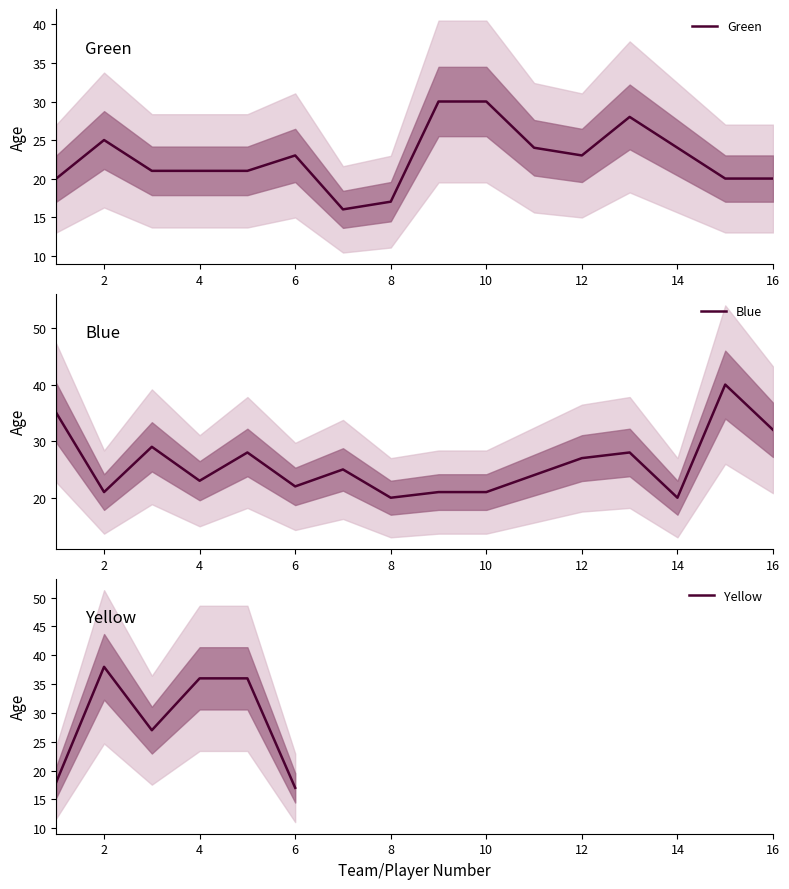

Where is the first local maximum for Blue?

3